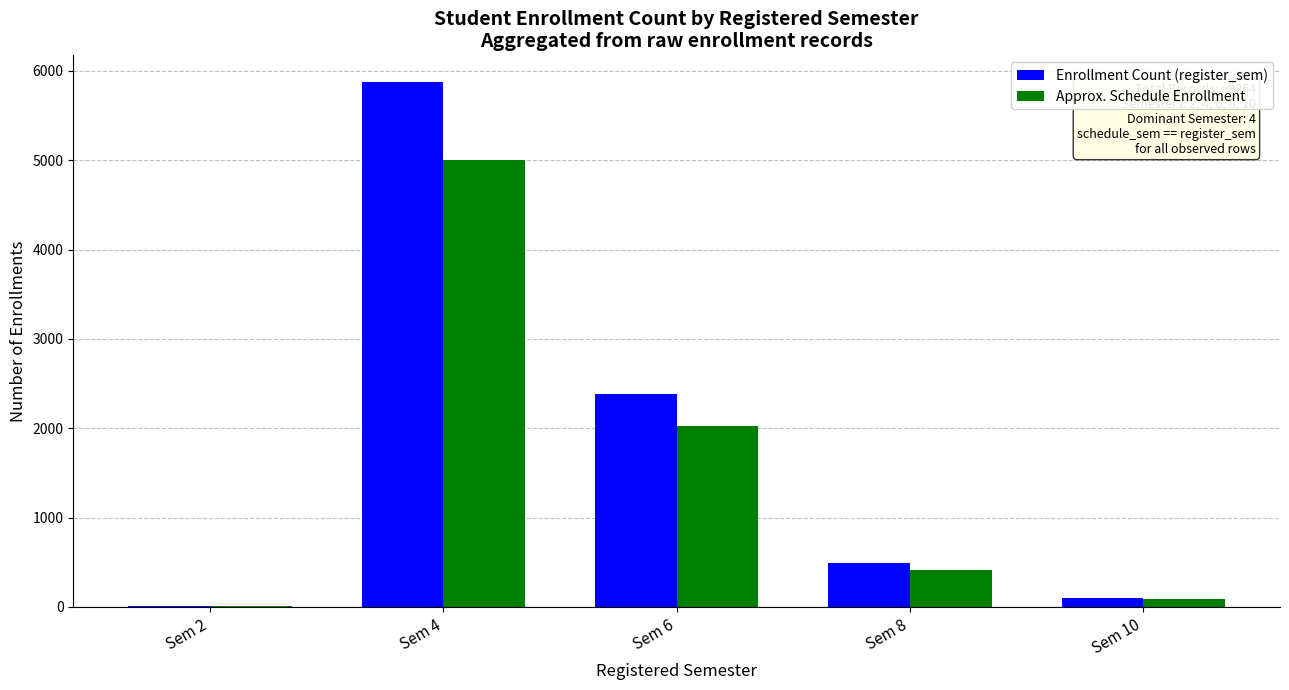

At which label is Enrollment Count (register_sem) closest to 2946?

Sem 6